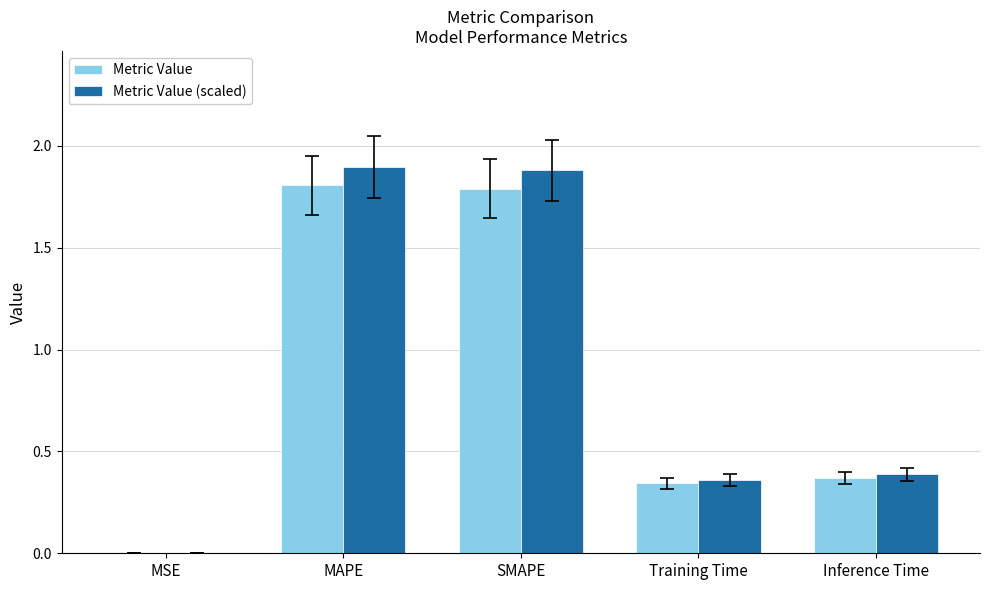

Is it true that Metric Value equals 0.6 at Inference Time?

False